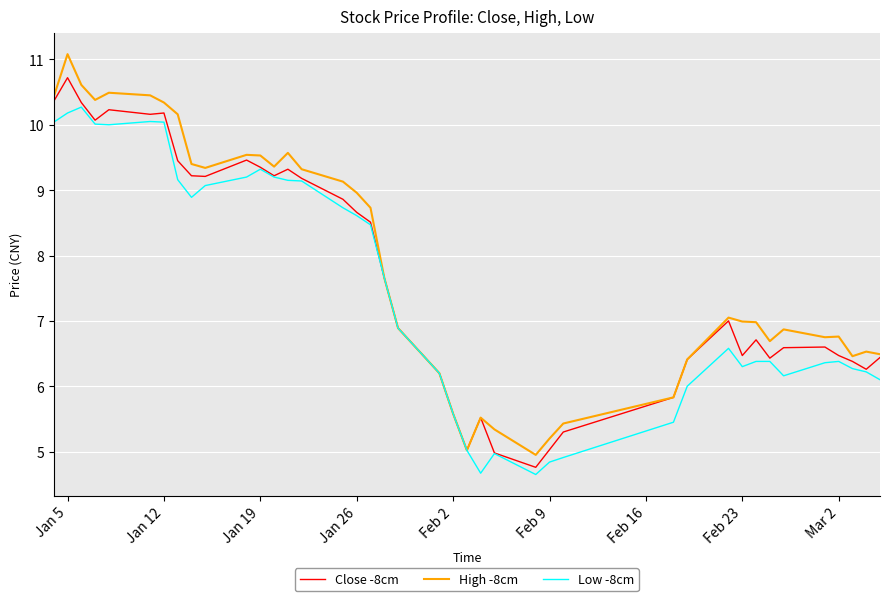

Which series has the widest spread of values?

High -8cm